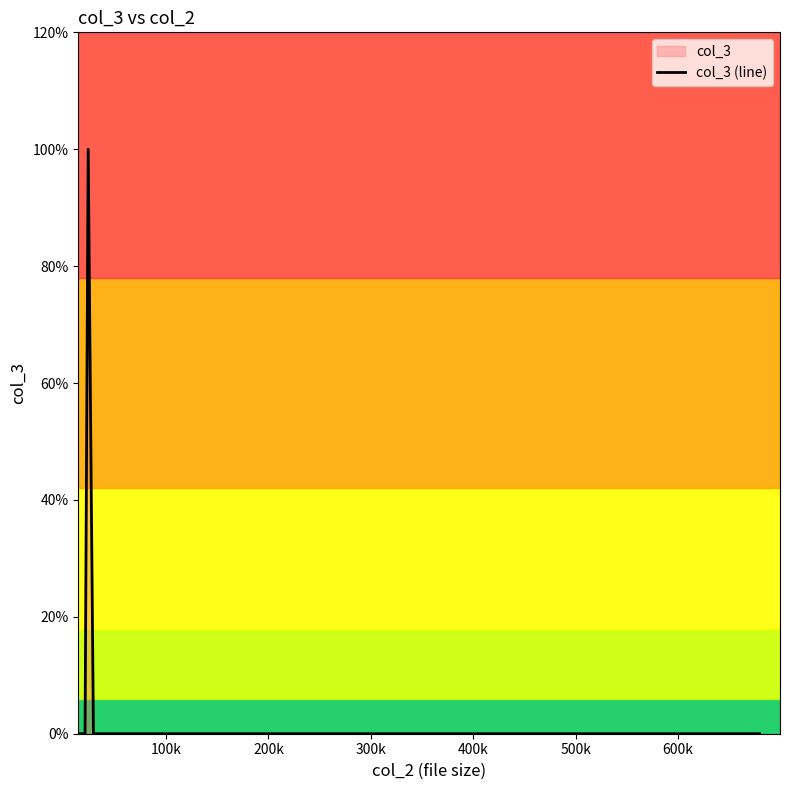

How many data points are above 0?

1